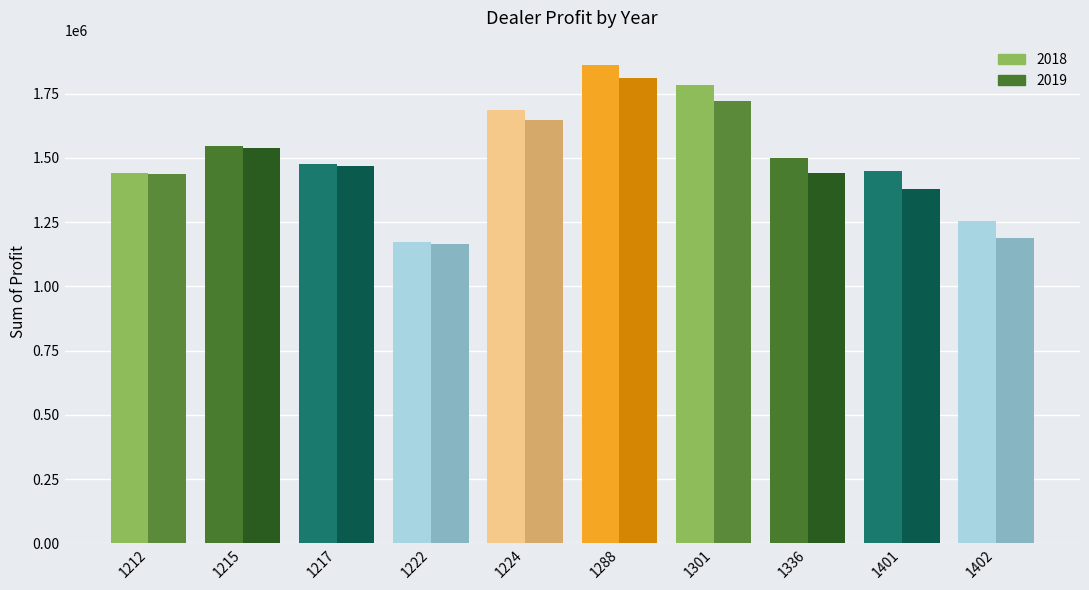

List the series in order of their peak value, highest first.

2018, 2019